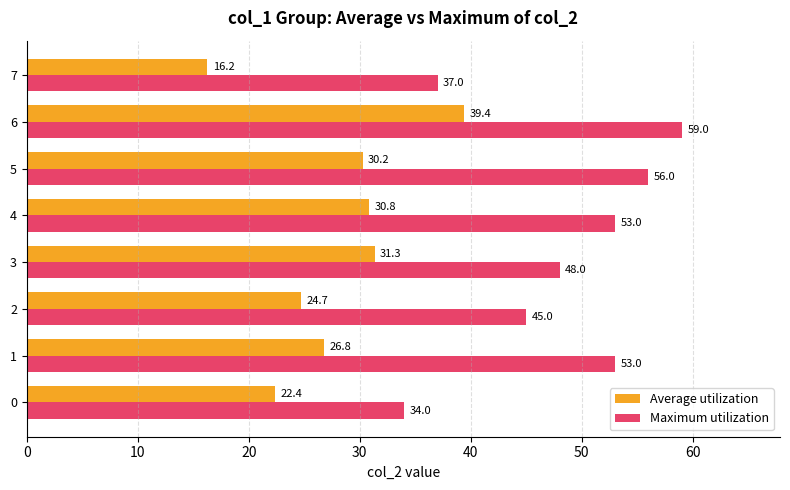

Is it true that Maximum utilization equals 23.2 at 0?

False